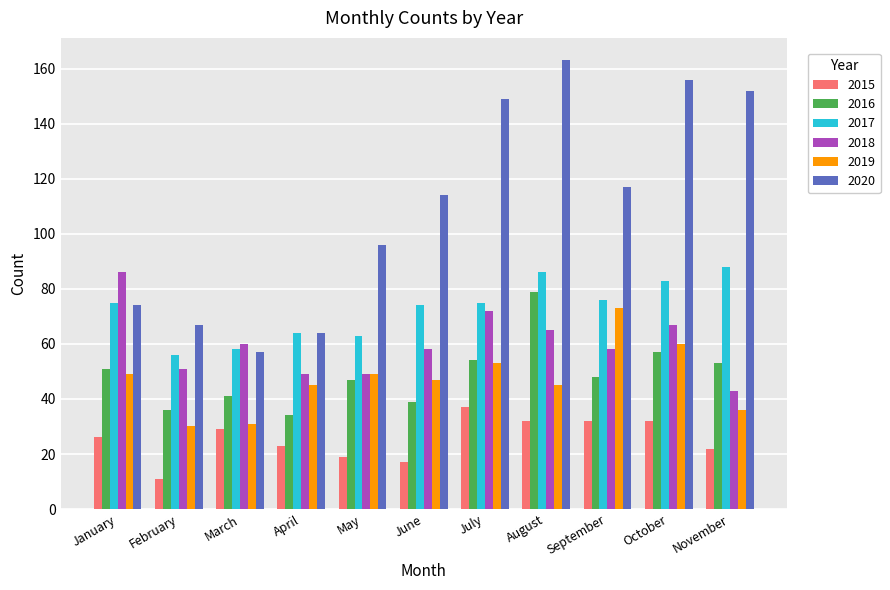

At which label is 2020 closest to 110?

June